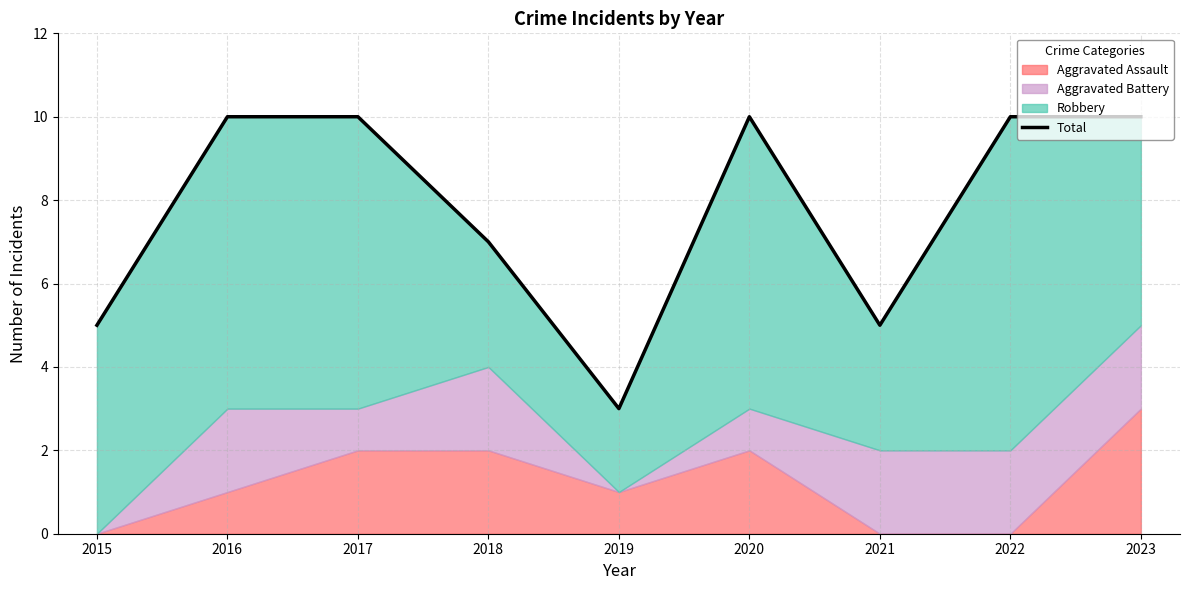

What is the difference between the second highest and minimum values?

7